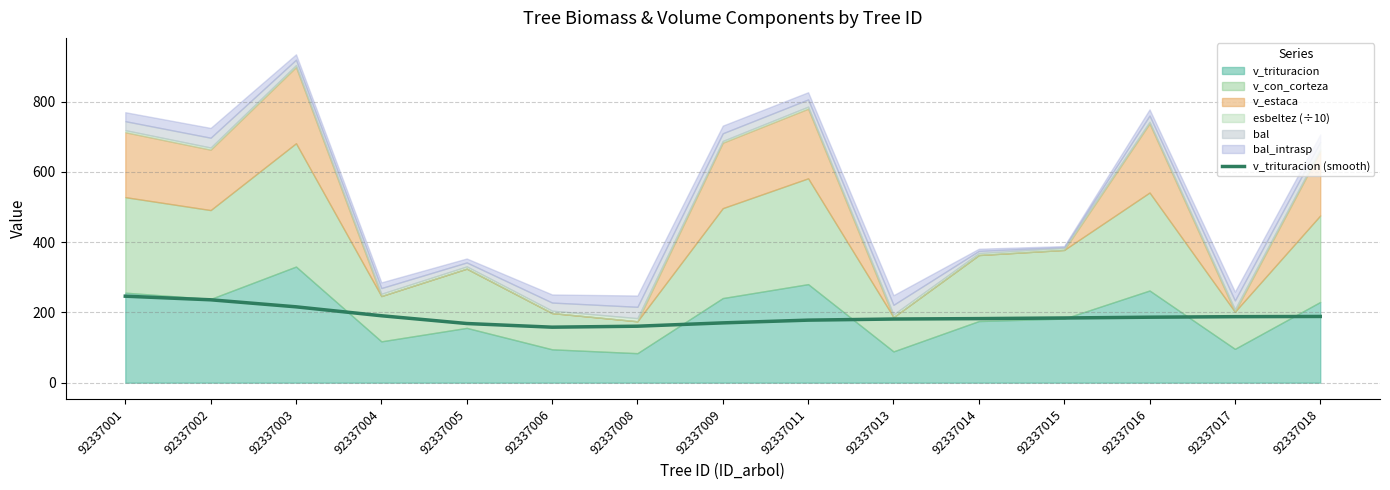

What is the average value?

189.0